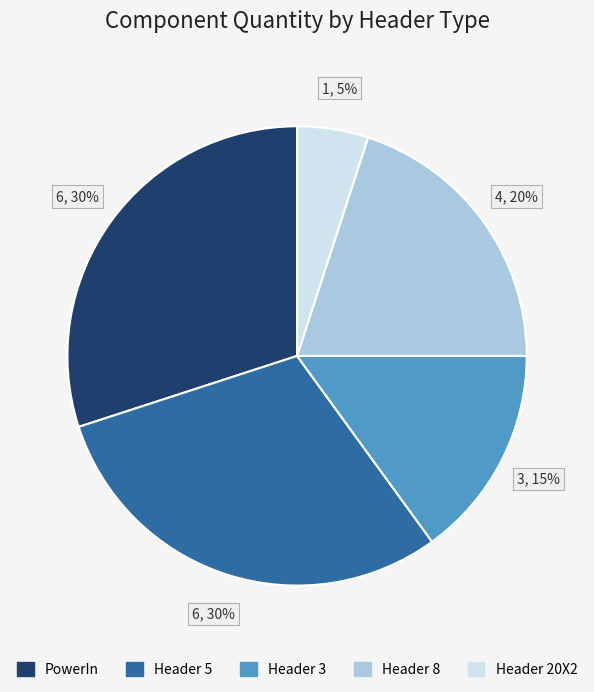

Does any single category account for the majority?

No